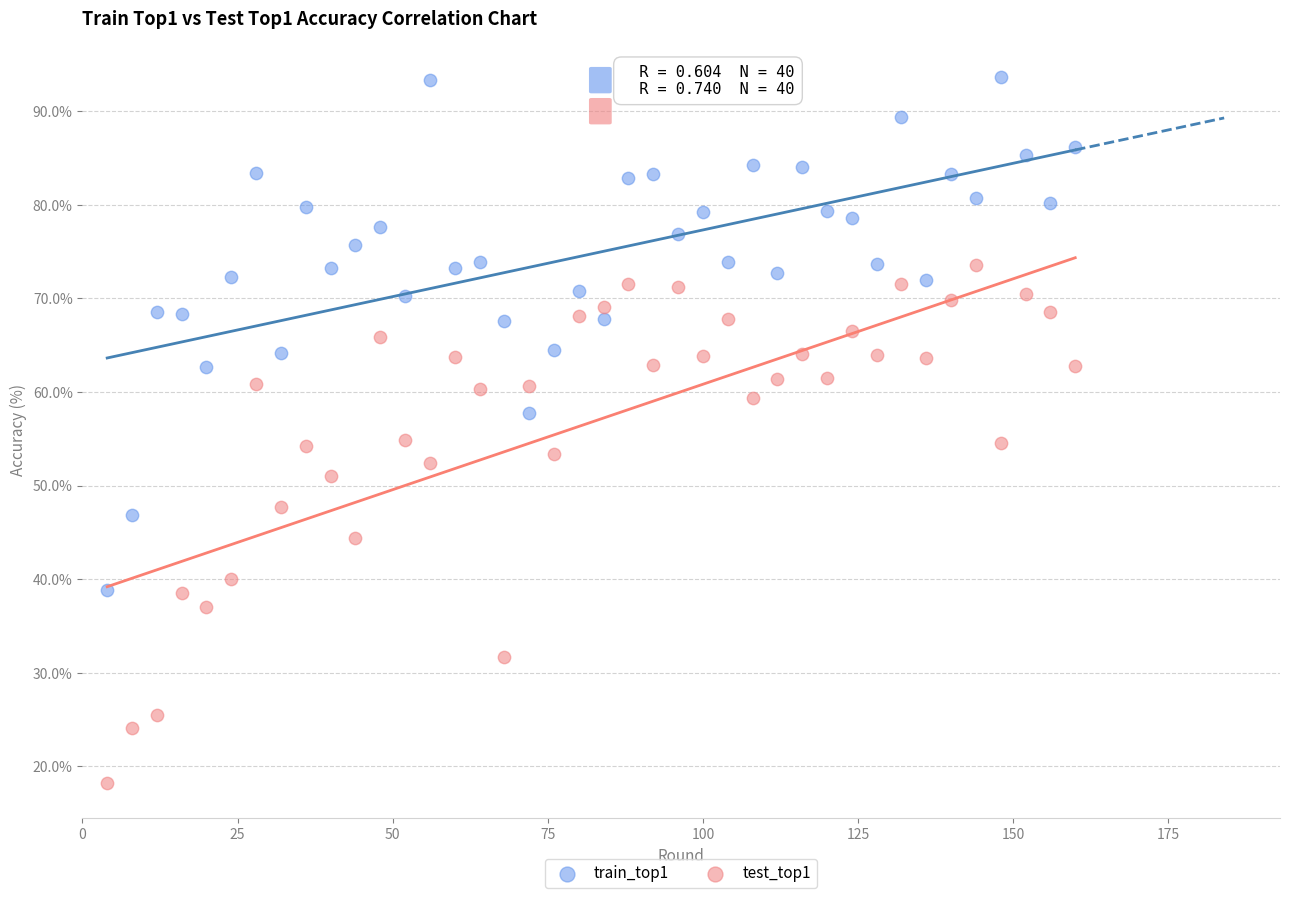

Which series reaches the maximum Y coordinate?

train_top1